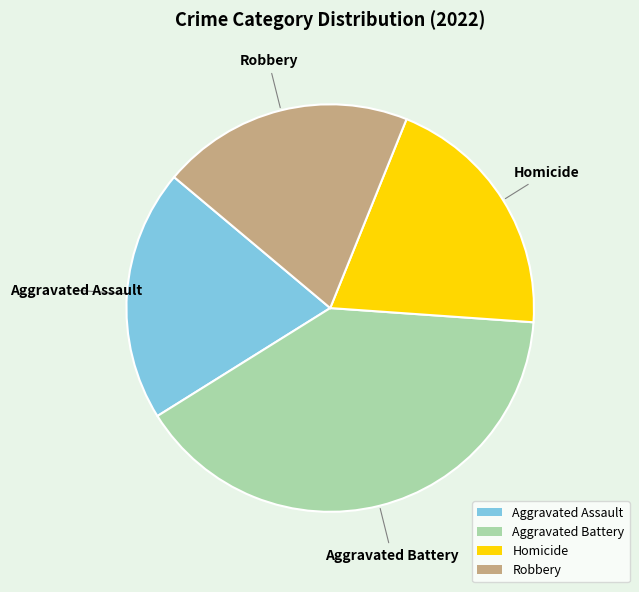

What is the largest slice in the pie chart?

Aggravated Battery